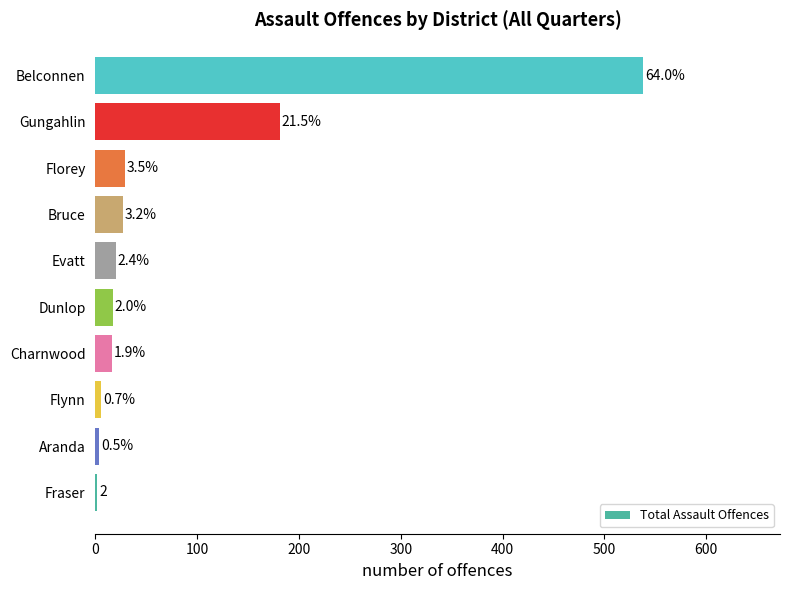

Are the bars horizontal?

Yes